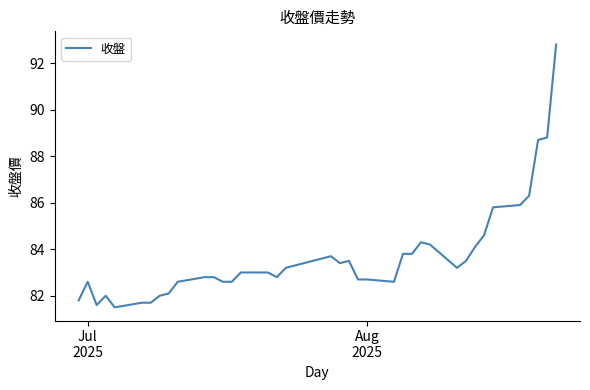

What is the smallest value displayed?

81.5